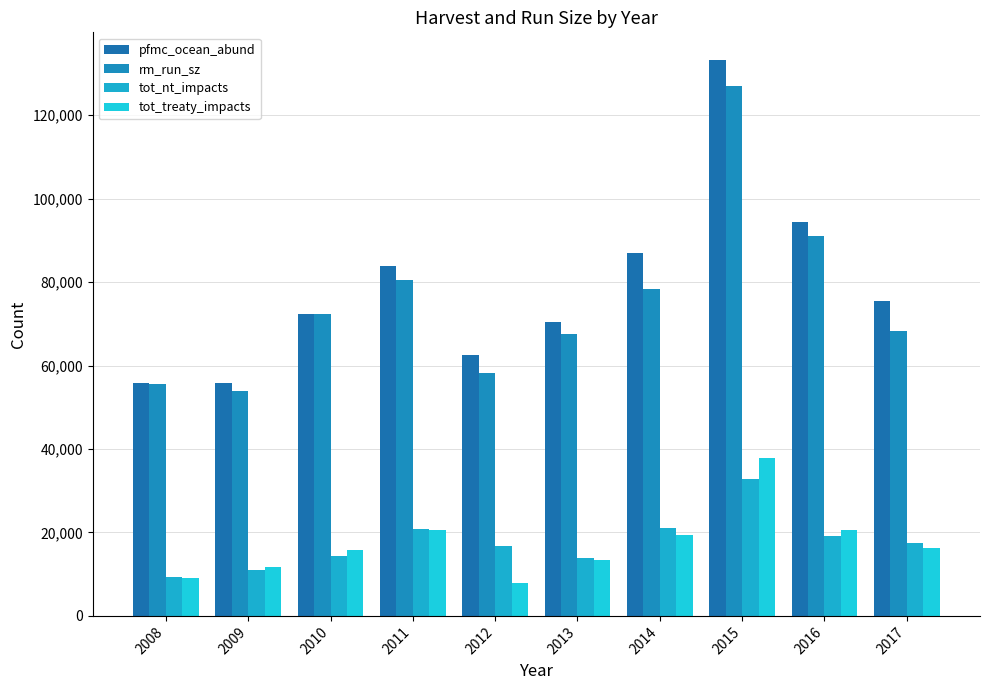

What is the maximum value for pfmc_ocean_abund?

133202.6